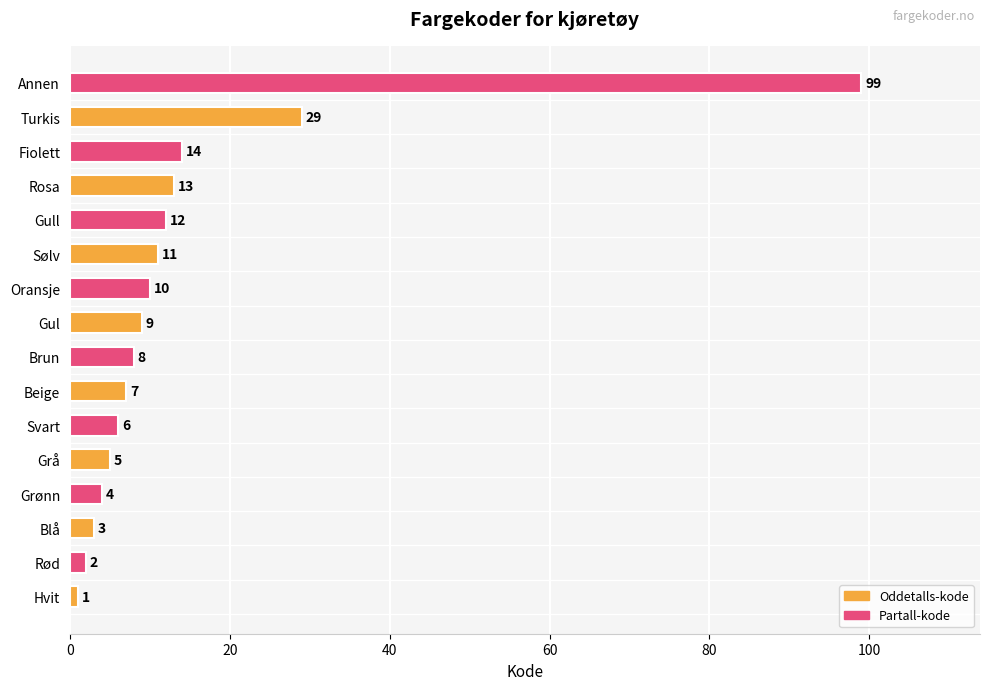

Reading top to bottom, transcribe all the data shown in this chart.

Annen=99	Turkis=29	Fiolett=14	Rosa=13	Gull=12	Sølv=11	Oransje=10	Gul=9	Brun=8	Beige=7	Svart=6	Grå=5	Grønn=4	Blå=3	Rød=2	Hvit=1